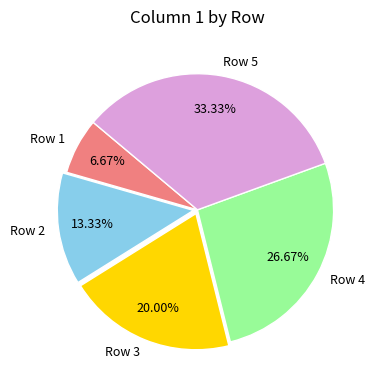

Which has a higher value, Row 4 or Row 2?

Row 4